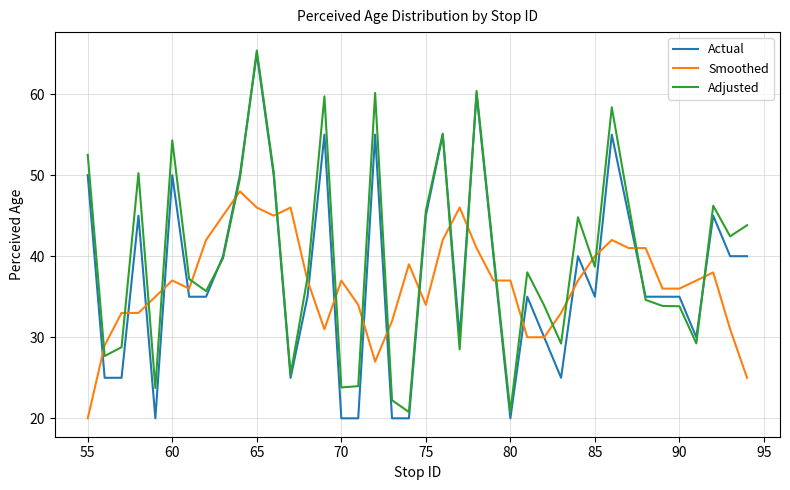

What is the minimum value for Actual?

20.0